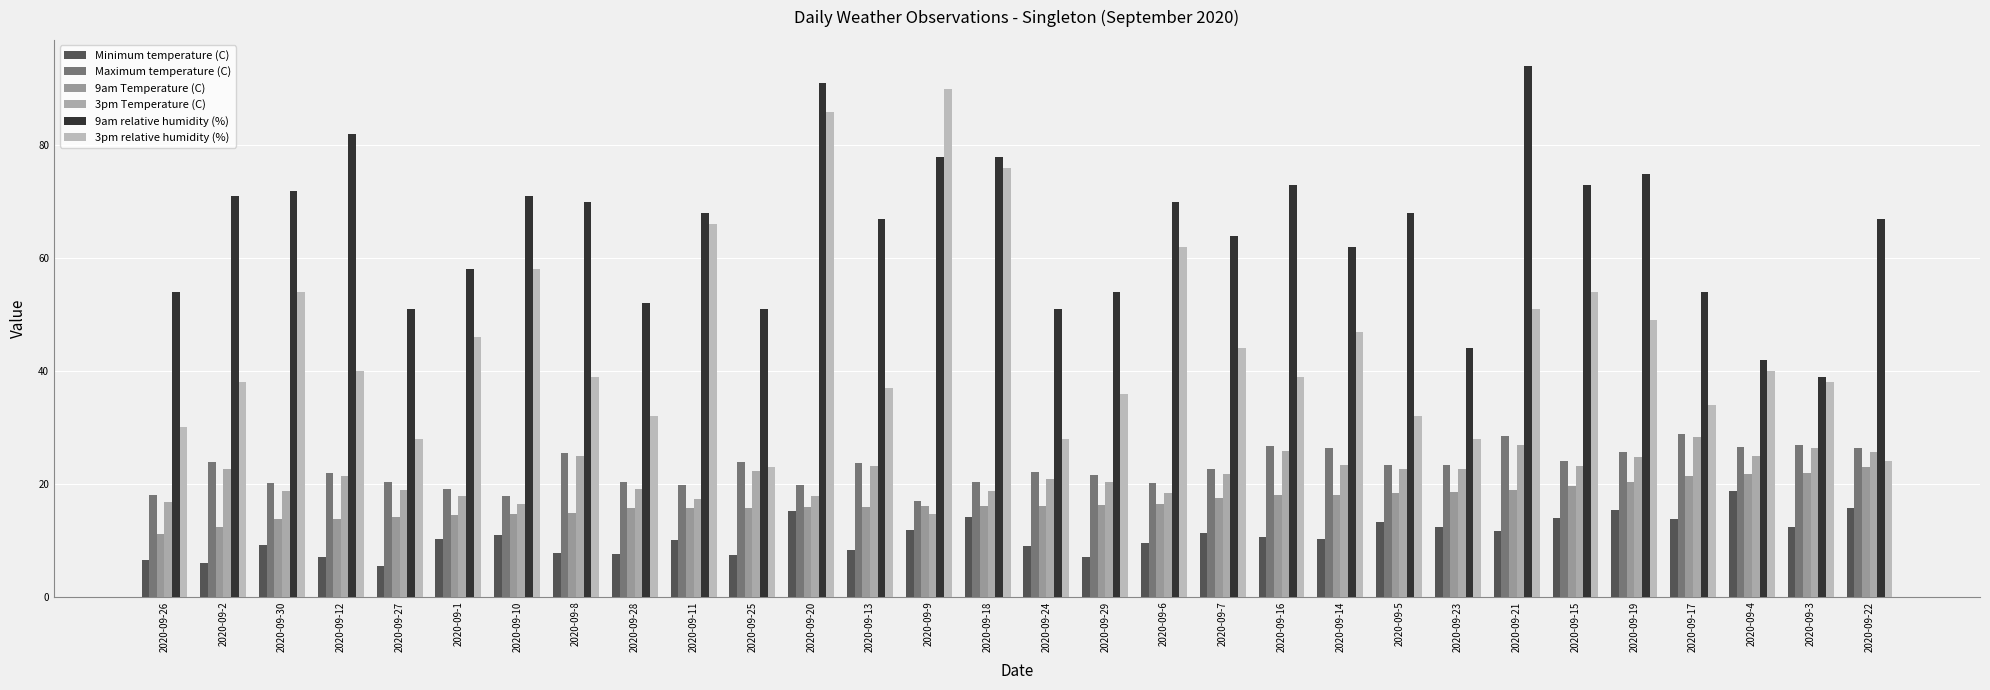

Which category has the lowest value in the 3pm Temperature (C) series?

2020-09-9